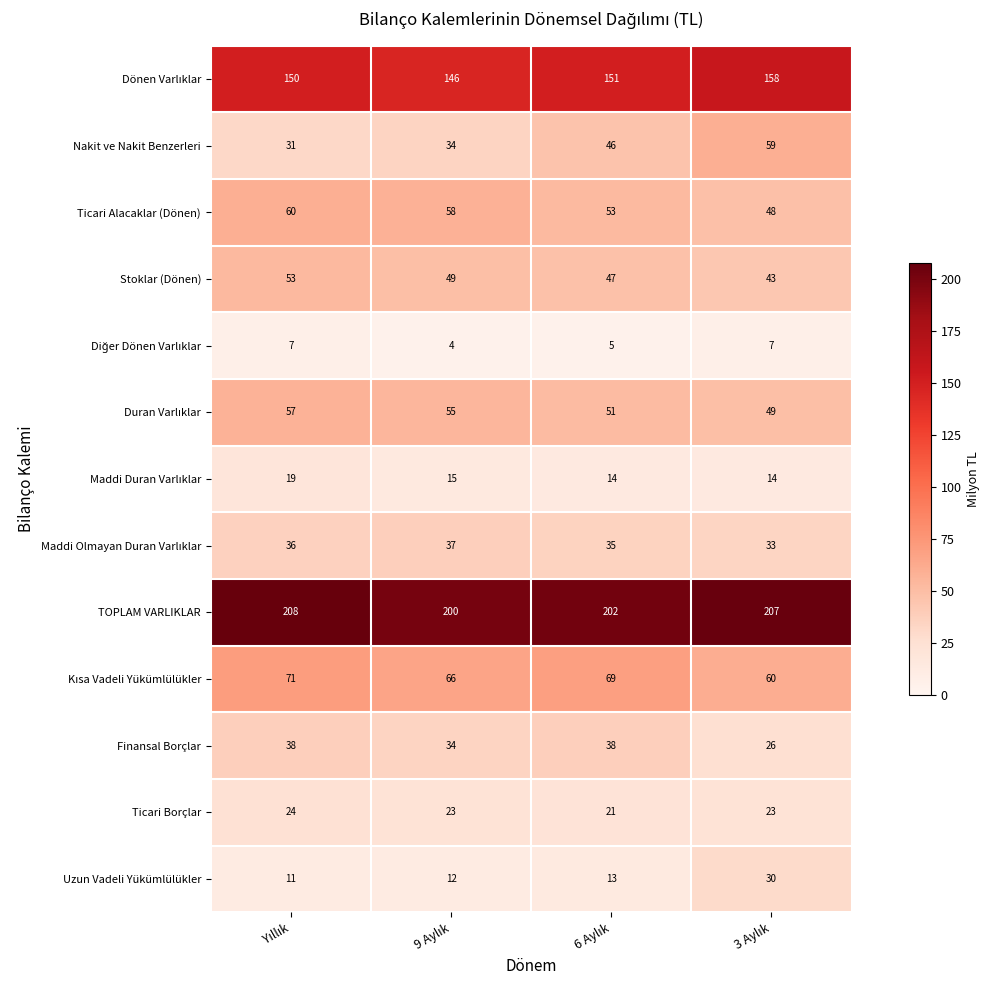

Which series has the largest range (max minus min)?

Nakit ve Nakit Benzerleri